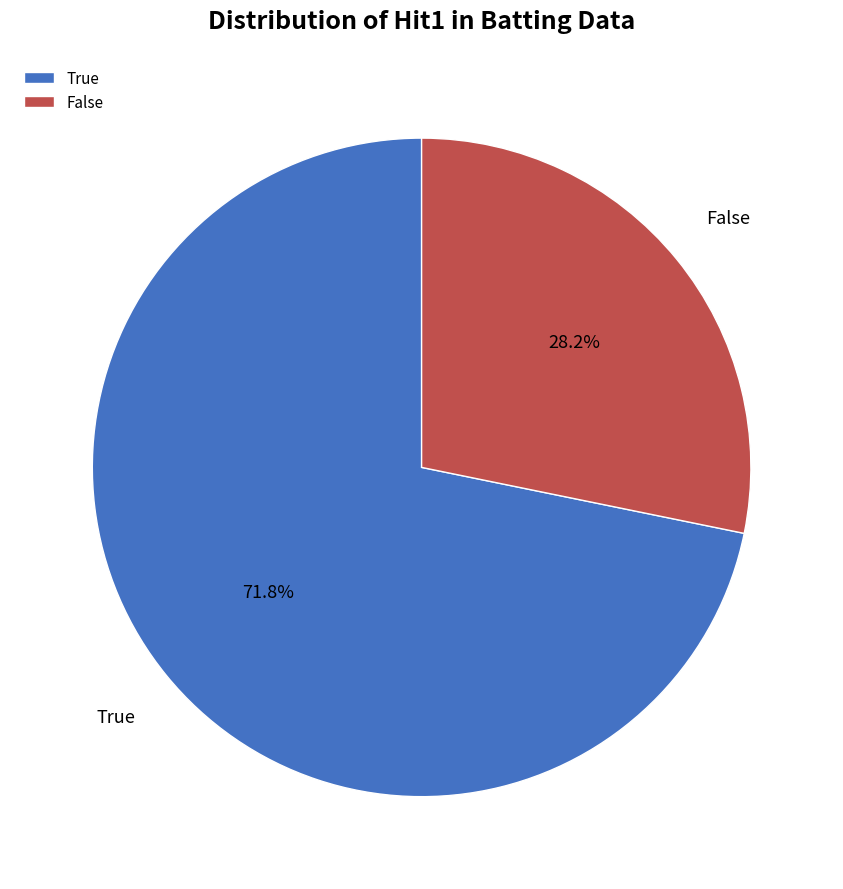

Count the number of slices in the pie.

2